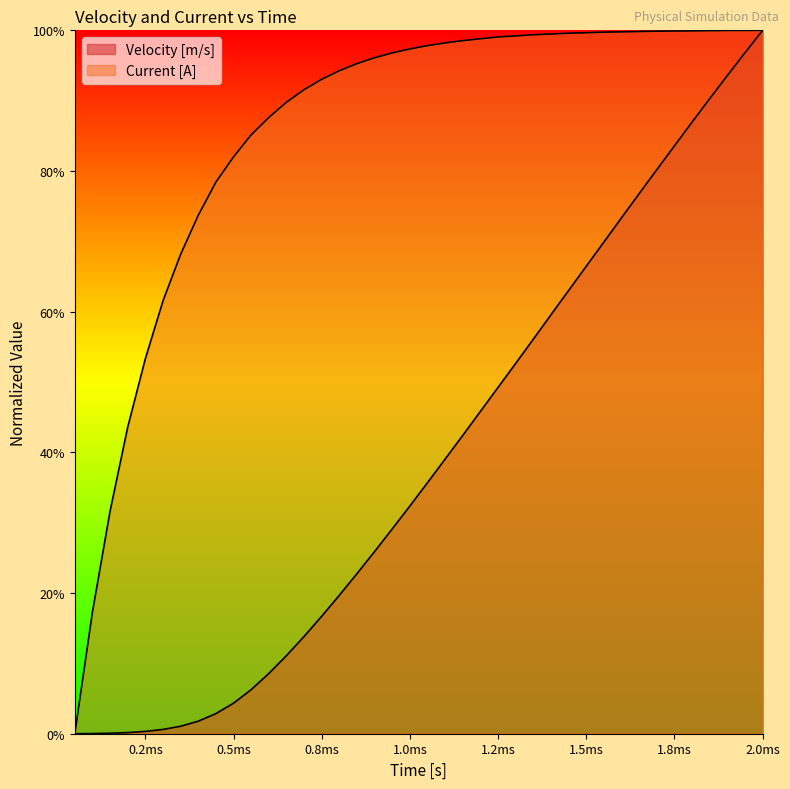

True or false: Velocity [m/s] and Current [A] intersect in this chart.

False